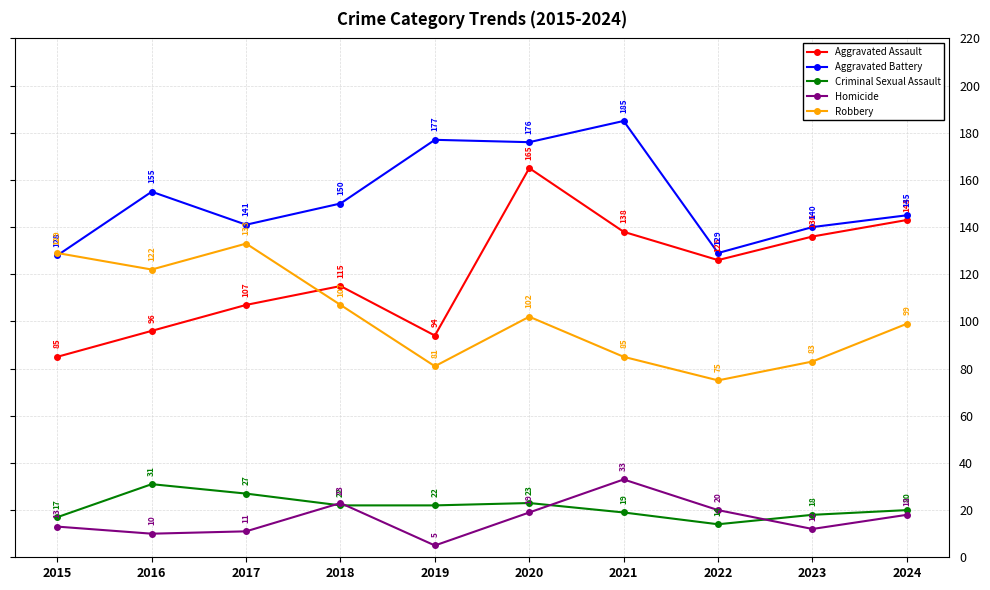

At which category does Robbery reach its first local peak?

2017